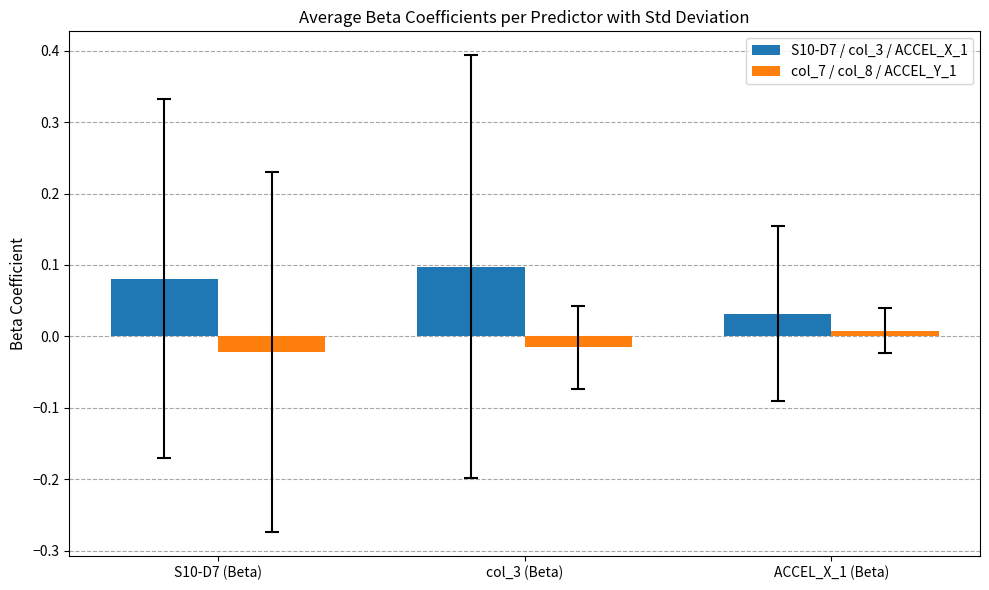

Count the S10-D7 / col_3 / ACCEL_X_1 values in the range 0 to 1.

3